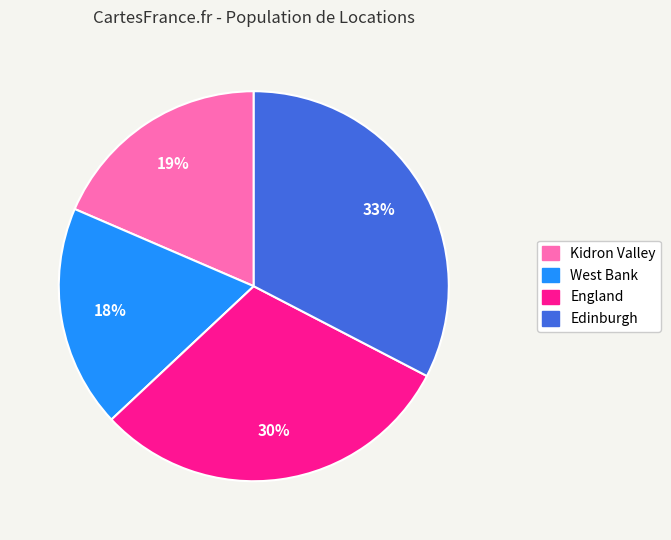

Does West Bank represent more than half of the total?

No